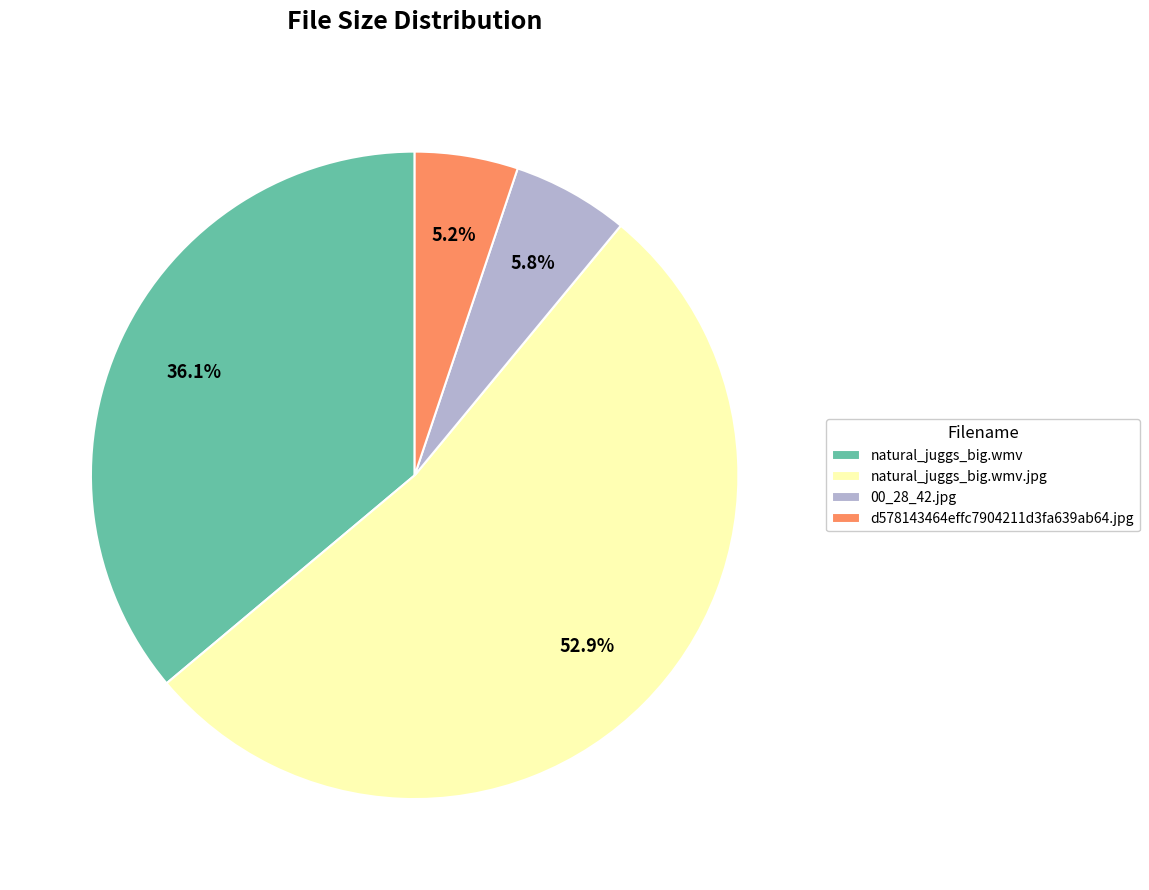

Does any single category account for the majority?

Yes